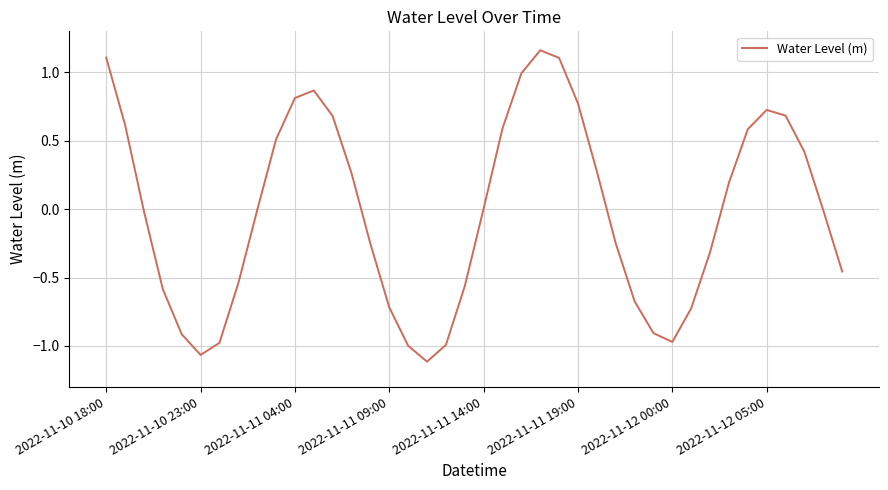

What is the difference between the maximum and minimum values?

2.3